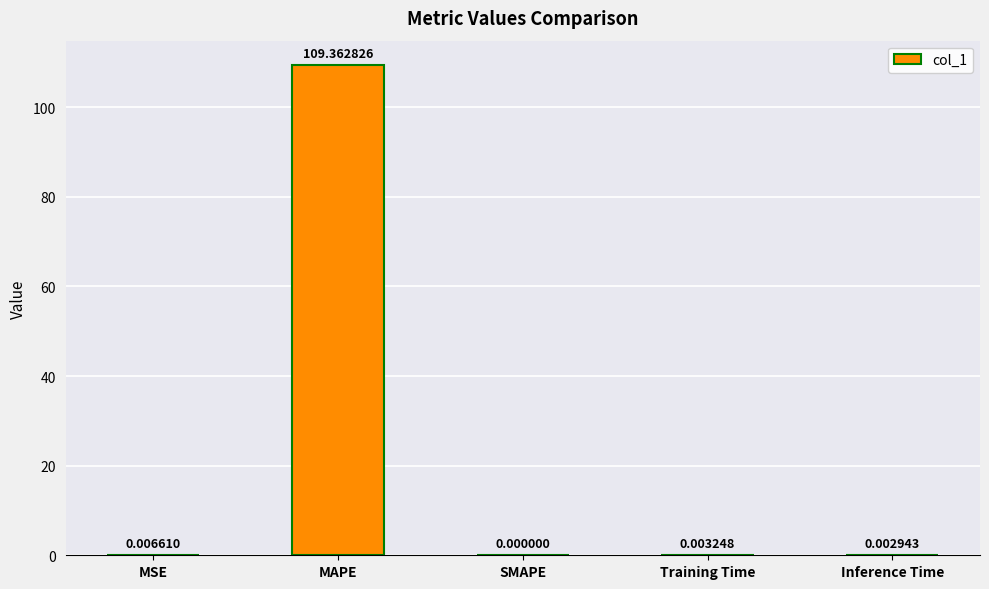

Between MSE and MAPE, which is larger?

MAPE